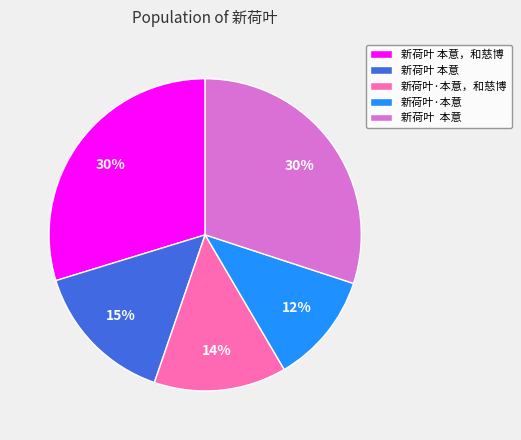

To the nearest percent, what is the average slice percentage?

20%